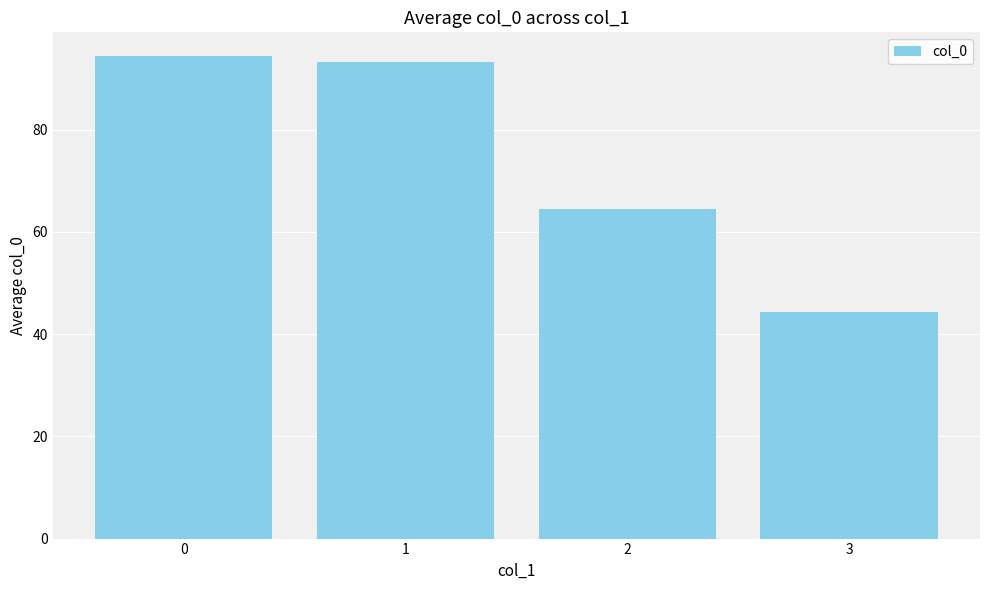

How many data points are less than 93?

2